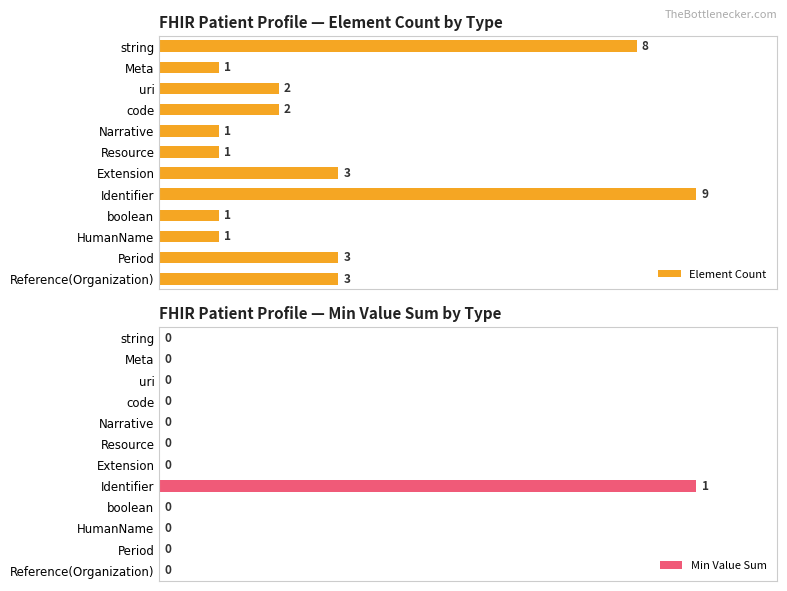

Is the value of Element Count at Period greater than the value of Min Value Sum at Narrative?

Yes